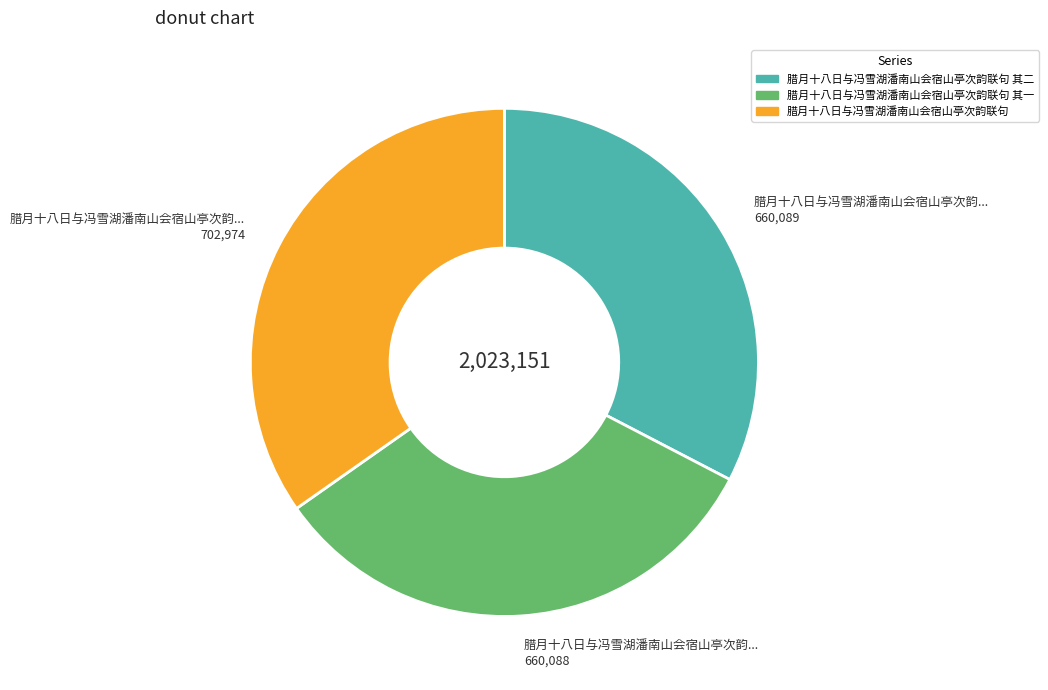

Is there a majority slice in this chart?

No